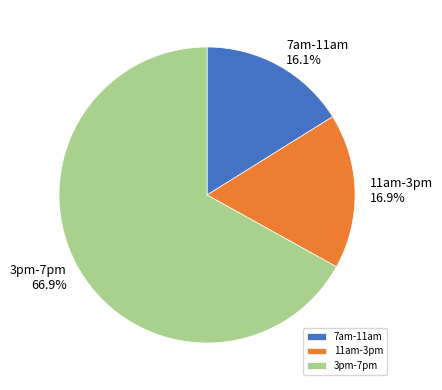

Combined, do 3pm-7pm and 7am-11am account for over 50%?

Yes